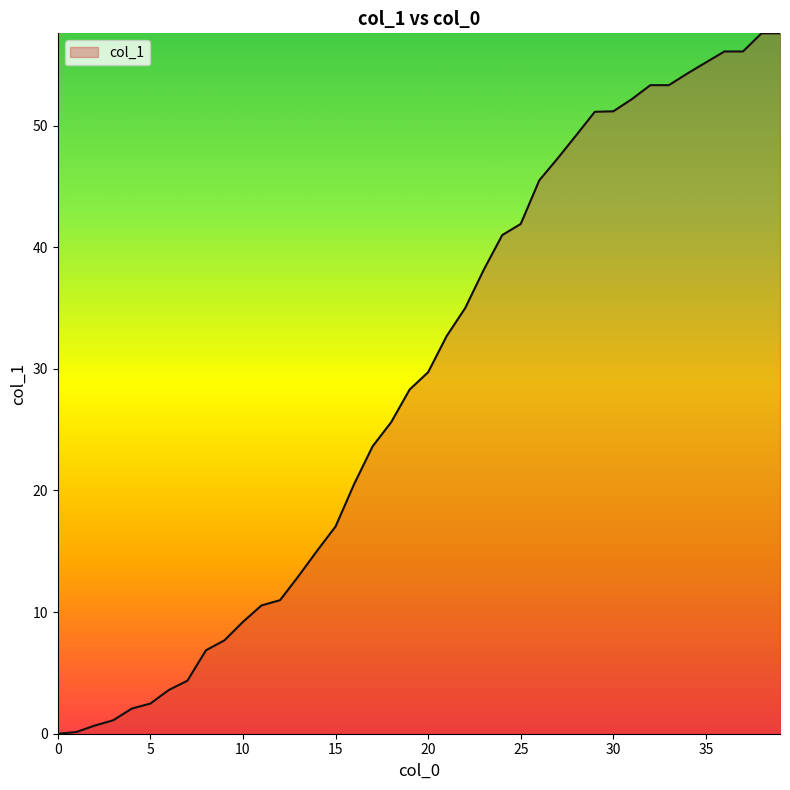

Reading left to right, what are all the values shown in this chart?

0=0.0	1=0.1	2=0.7	3=1.1	4=2.1	5=2.5	6=3.6	7=4.4	8=6.9	9=7.7	10=9.2	11=10.6	12=11.0	13=13.0	14=15.0	15=17.0	16=20.5	17=23.6	18=25.6	19=28.3	20=29.7	21=32.7	22=35.0	23=38.1	24=41.0	25=41.9	26=45.5	27=47.3	28=49.2	29=51.1	30=51.2	31=52.2	32=53.3	33=53.3	34=54.3	35=55.2	36=56.1	37=56.1	38=57.6	39=57.6